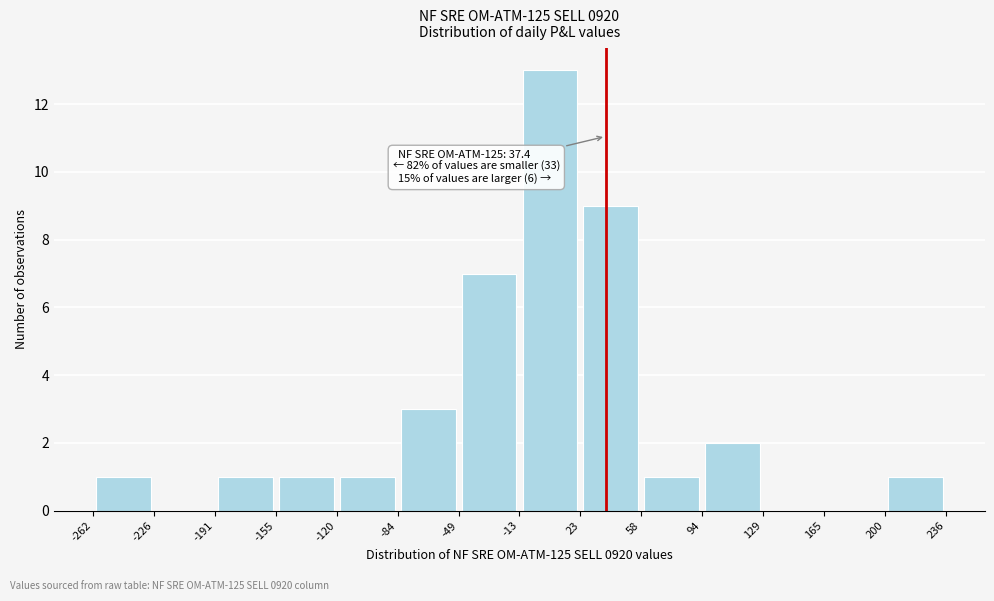

Which range on the x-axis has the tallest bar?

-13 to 23